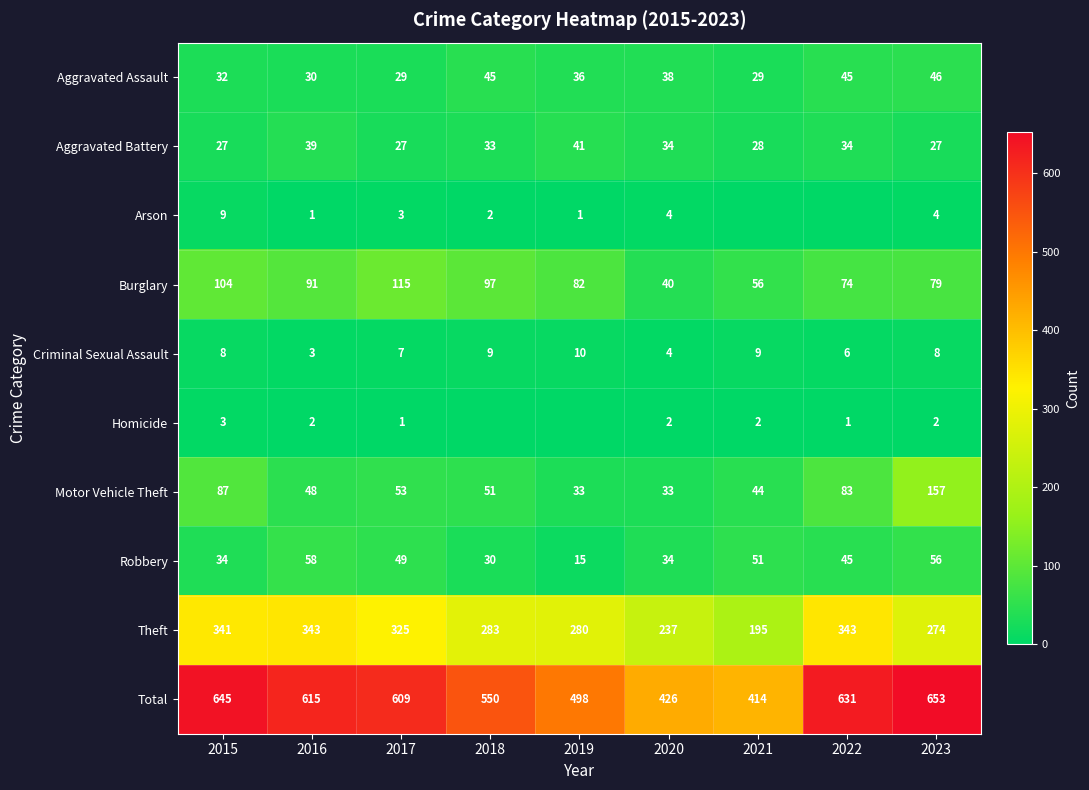

What is the lowest value of the Aggravated Battery series?

27